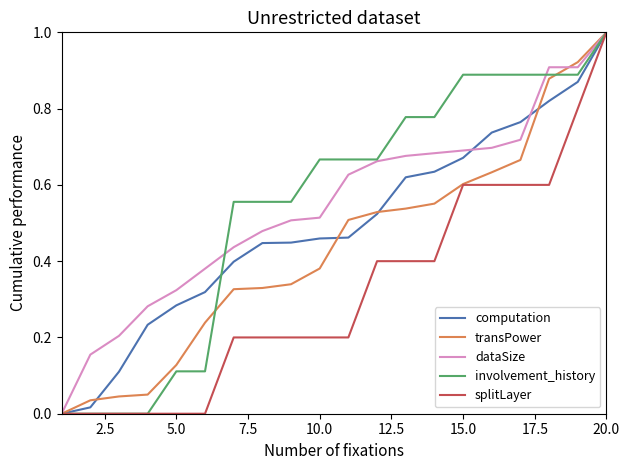

What is the greatest value displayed?

1.0